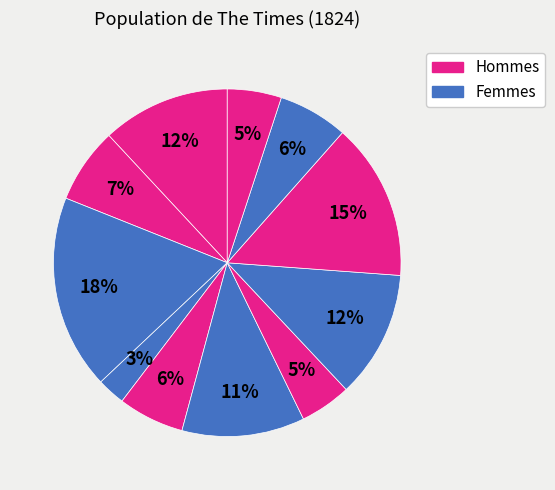

How many segments does this pie chart have?

11